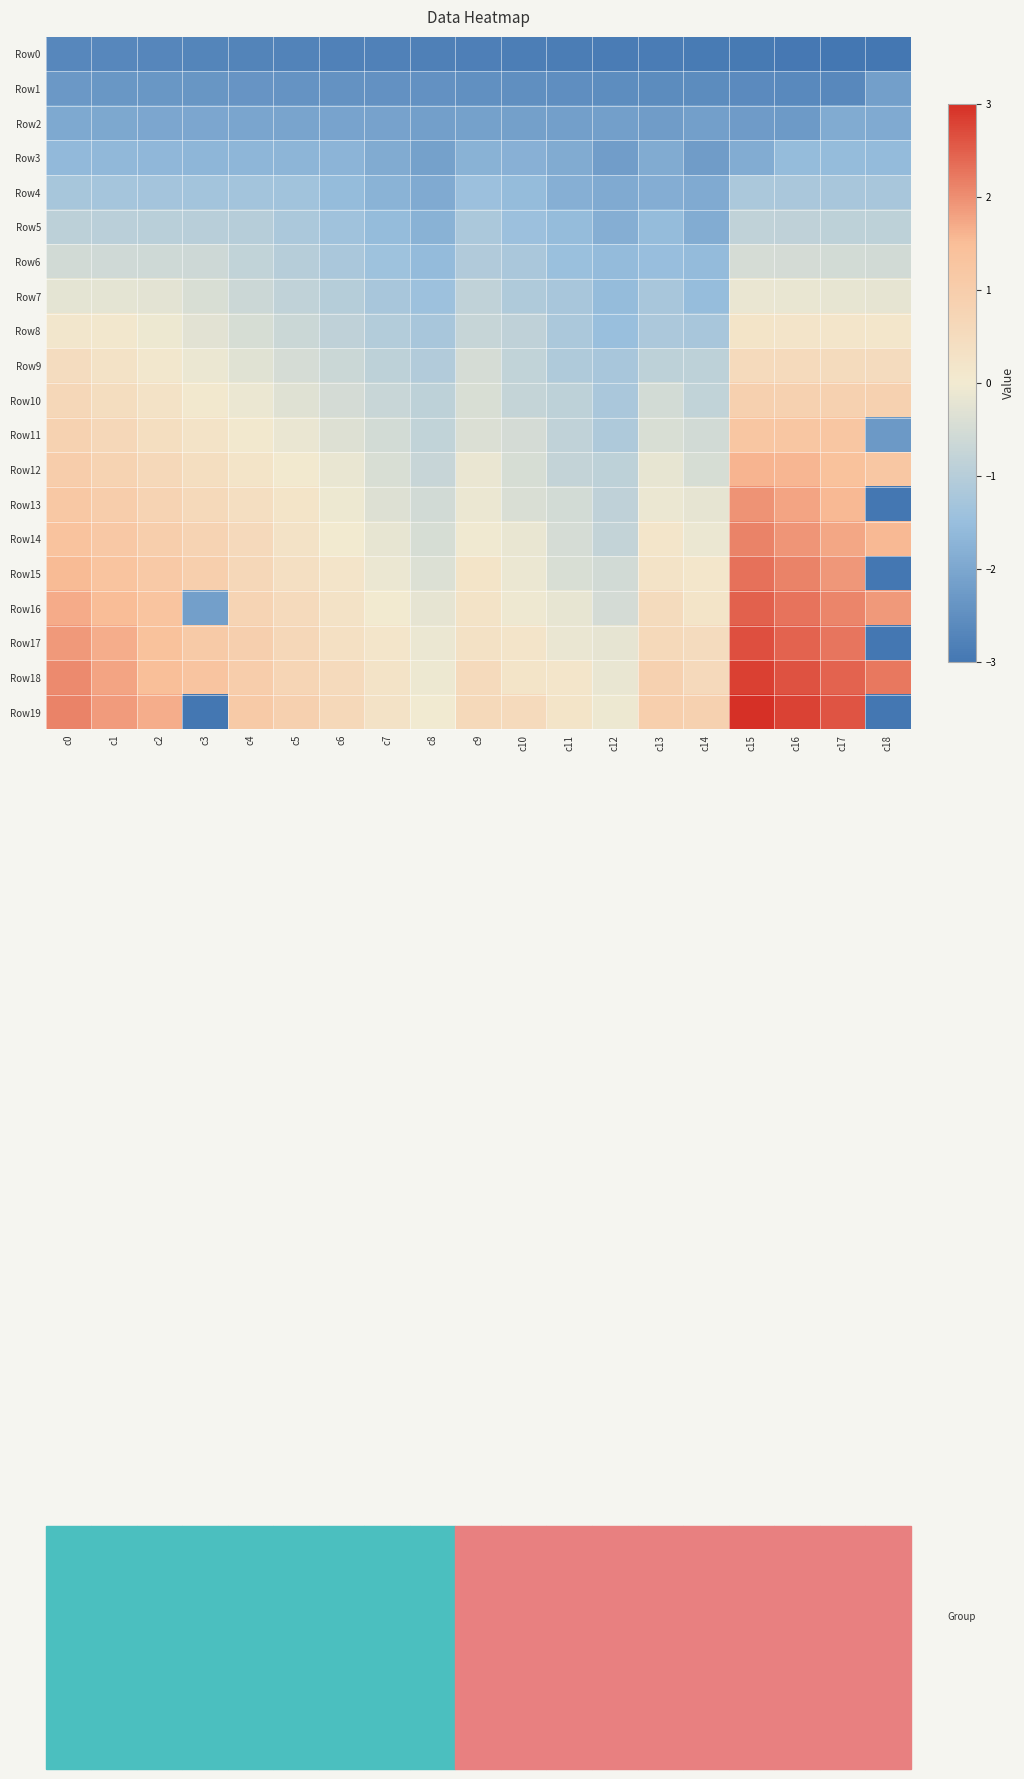

At how many categories does at least one series exceed 0?

17